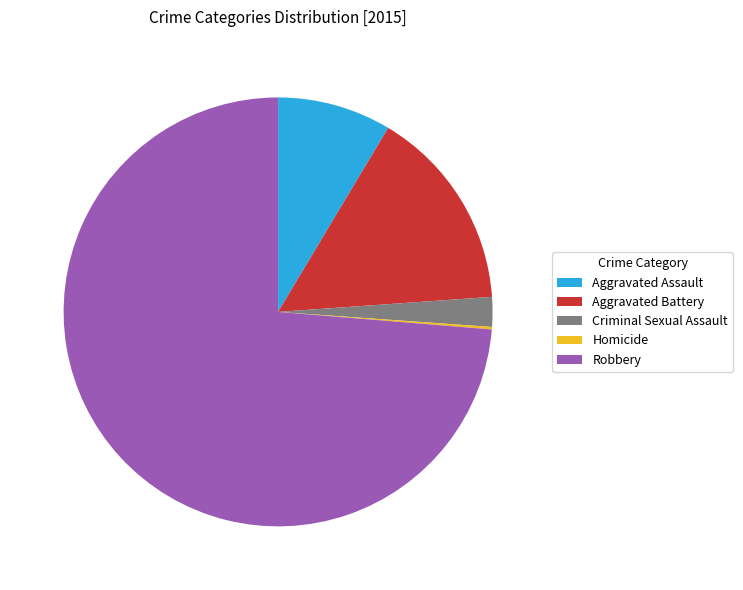

The Robbery slice represents 63% of the pie. True or false?

False